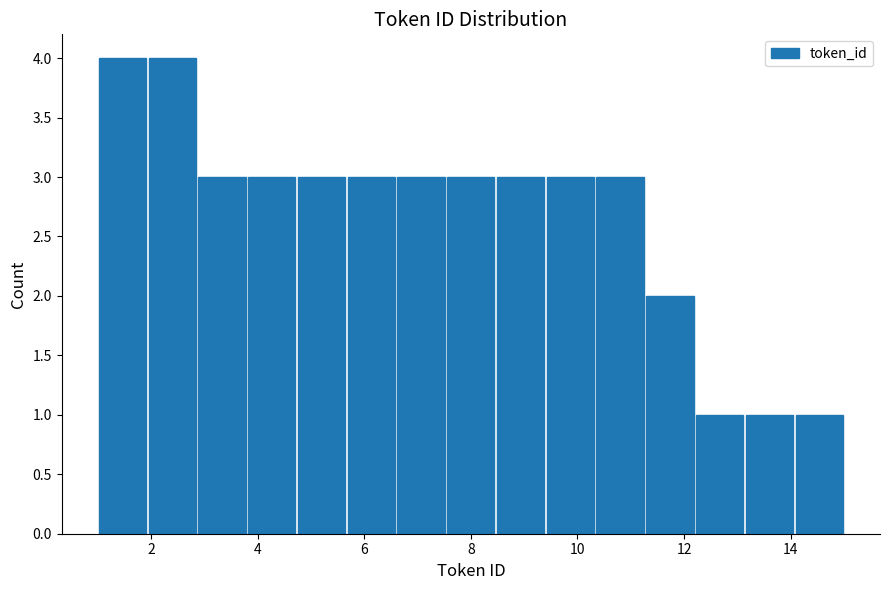

Reading left to right, transcribe this chart: for each bar, give the range it covers on the x-axis and its height. Neither the bar edges nor the heights are printed on the chart, so give them approximately, as read against the axes.

1.0 to 2.0: 4
2.0 to 2.8: 4
2.8 to 3.8: 3
3.8 to 4.8: 3
4.8 to 5.6: 3
5.6 to 6.6: 3
6.6 to 7.6: 3
7.6 to 8.4: 3
8.4 to 9.4: 3
9.4 to 10.4: 3
10.4 to 11.2: 3
11.2 to 12.2: 2
12.2 to 13.2: 1
13.2 to 14.0: 1
14.0 to 15.0: 1